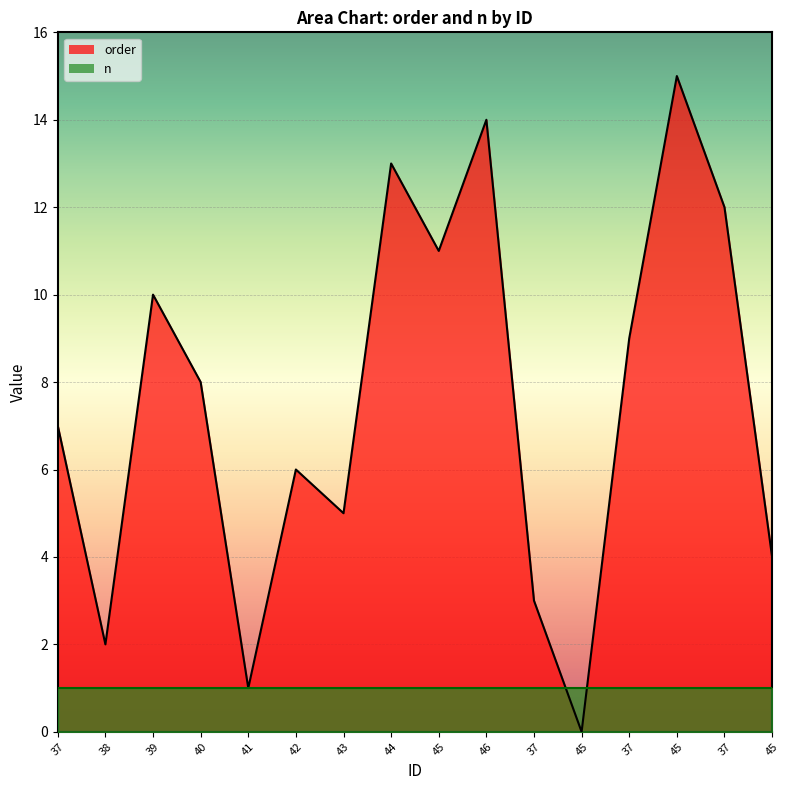

Is it true that the value at 38 is 2?

True